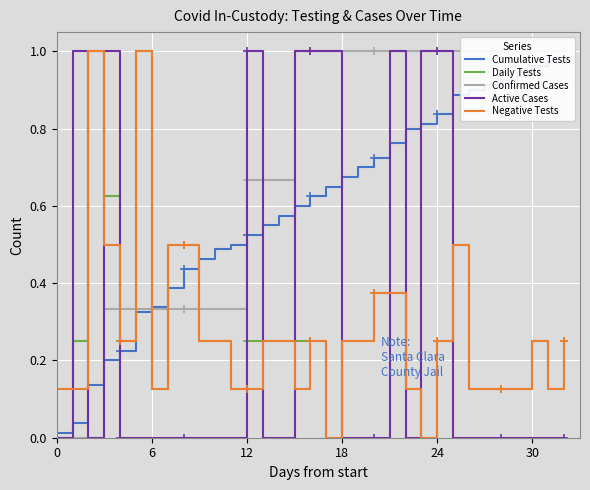

What is the maximum value for Daily Tests?

1.0